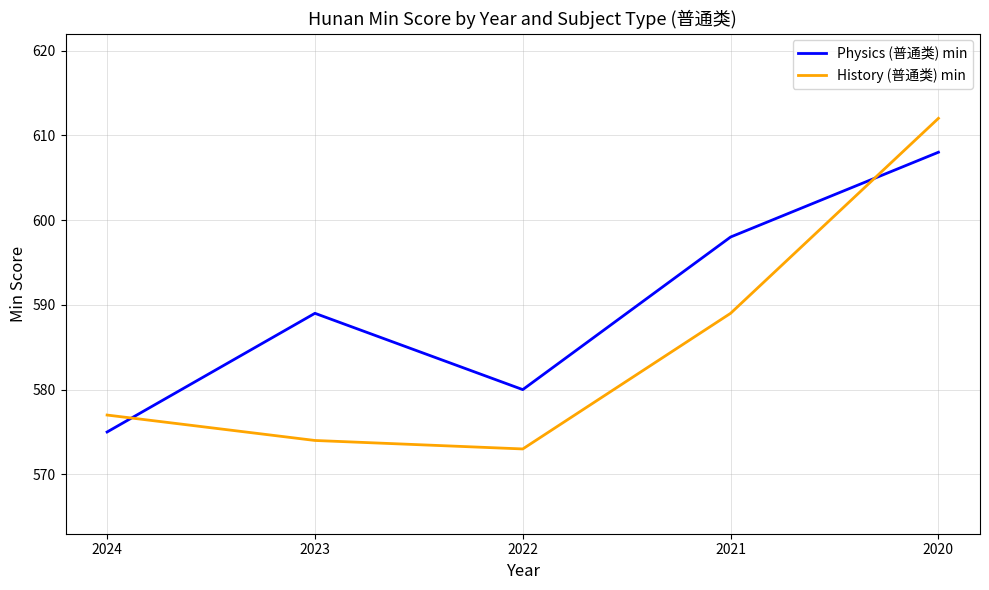

What is the difference between the History (普通类) min values at 2022 and 2021?

16